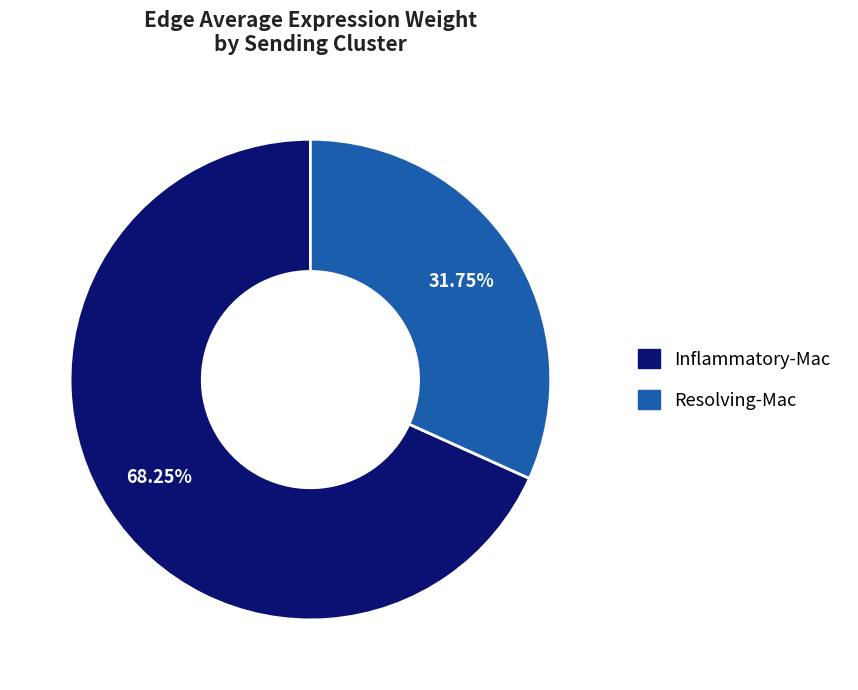

How many slices are in this pie chart?

2